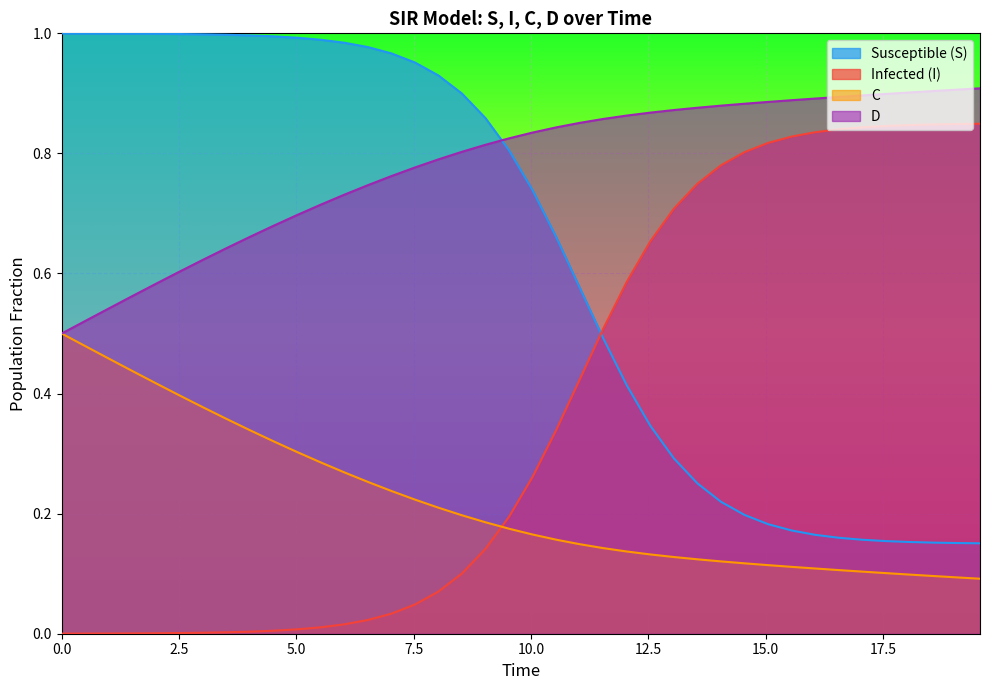

Which series has the largest total across all categories?

D